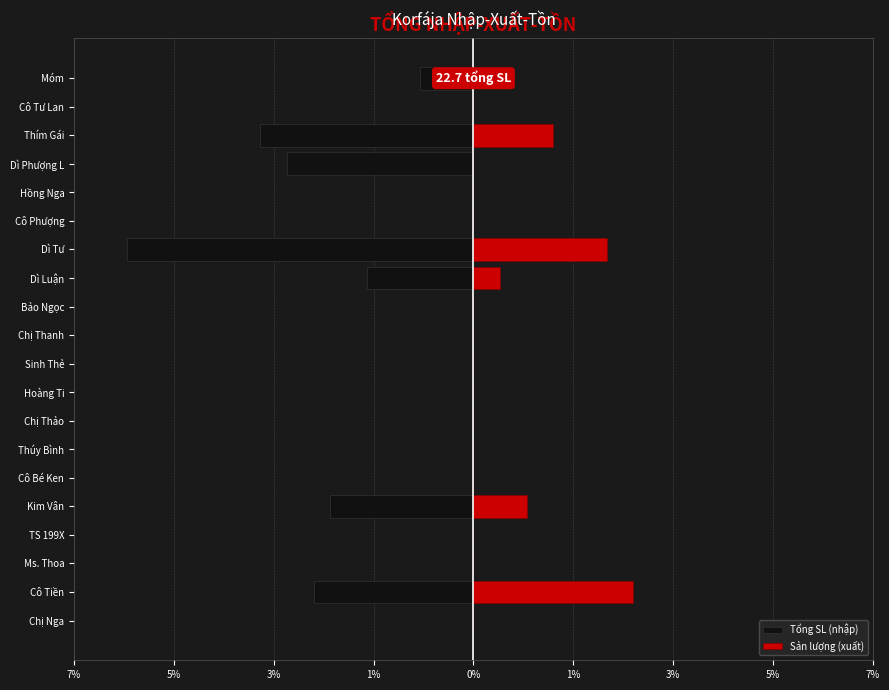

How many distinct data groups are displayed?

2